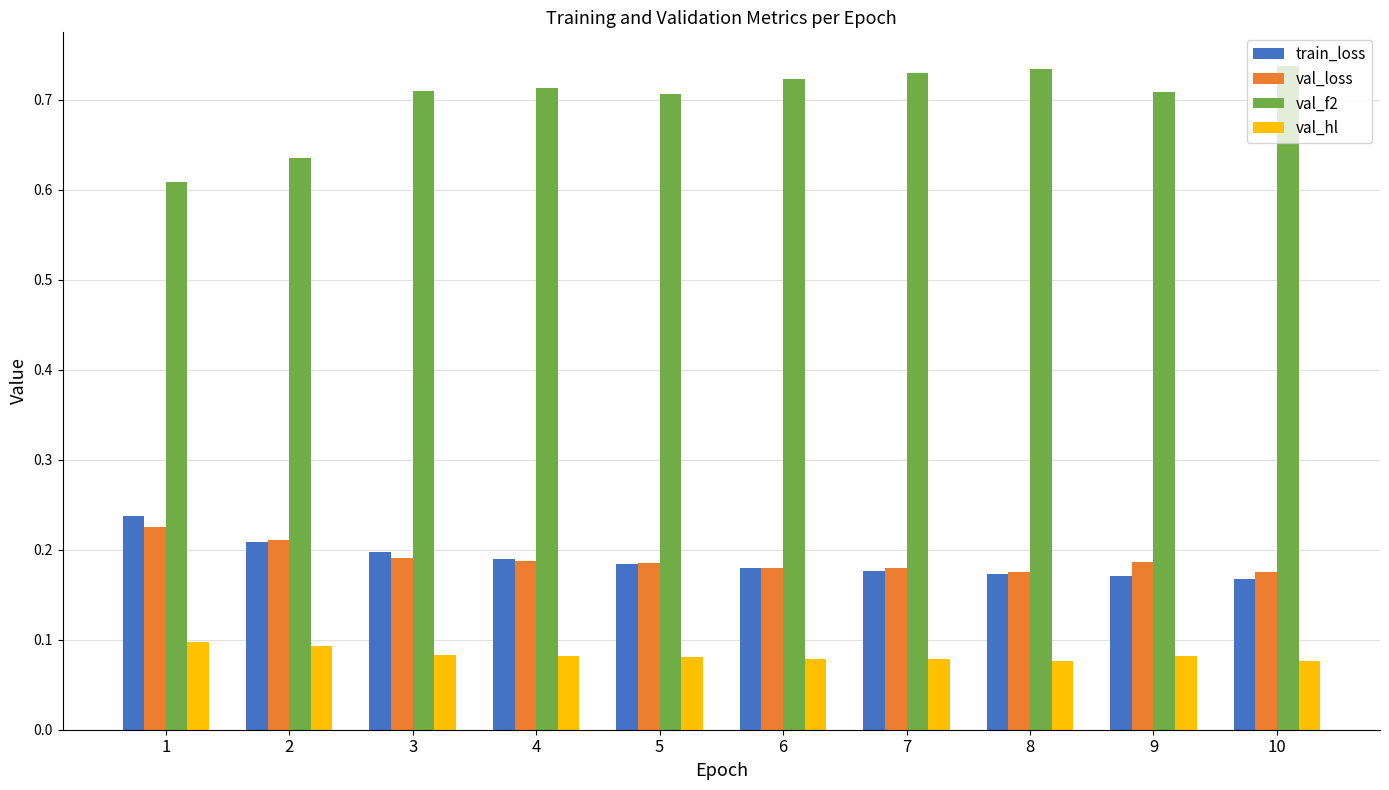

Is the value of val_loss at 5 greater than the value of val_hl at 8?

Yes